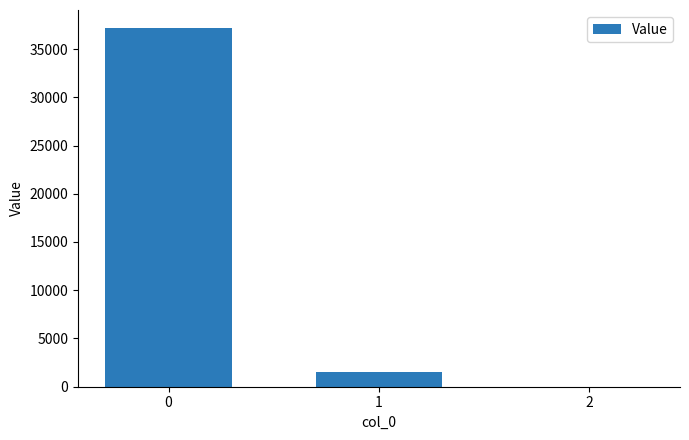

Count the number of values greater than 1515.

2